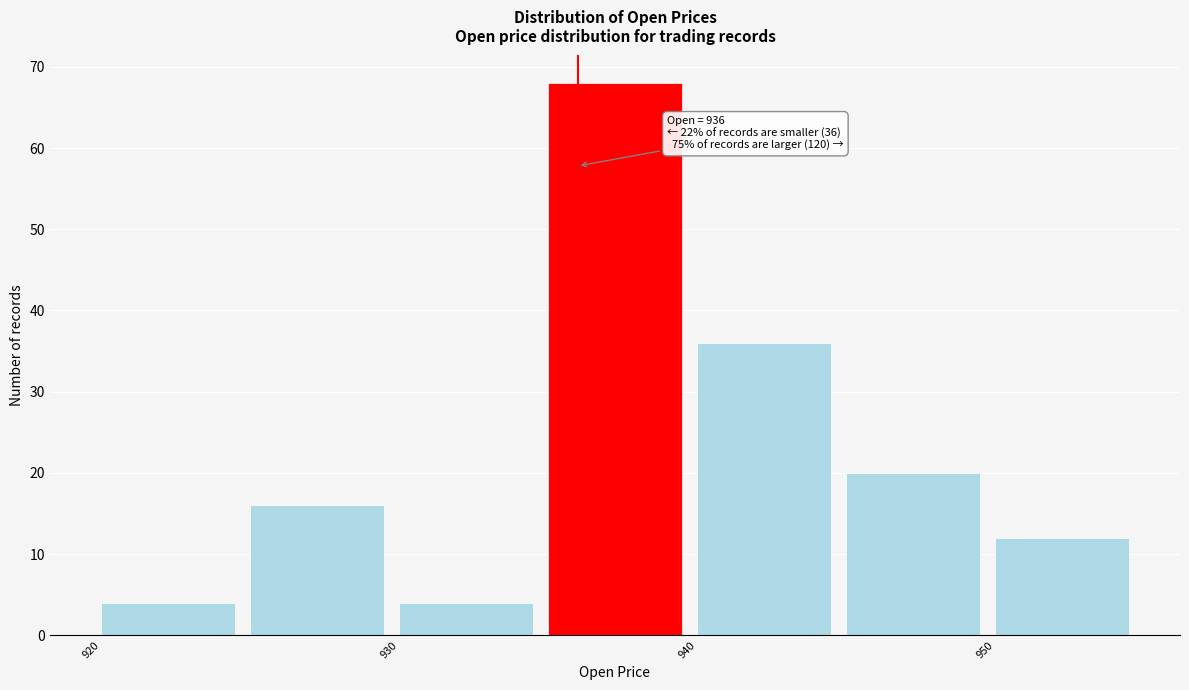

Which range on the x-axis has the tallest bar?

935 to 940